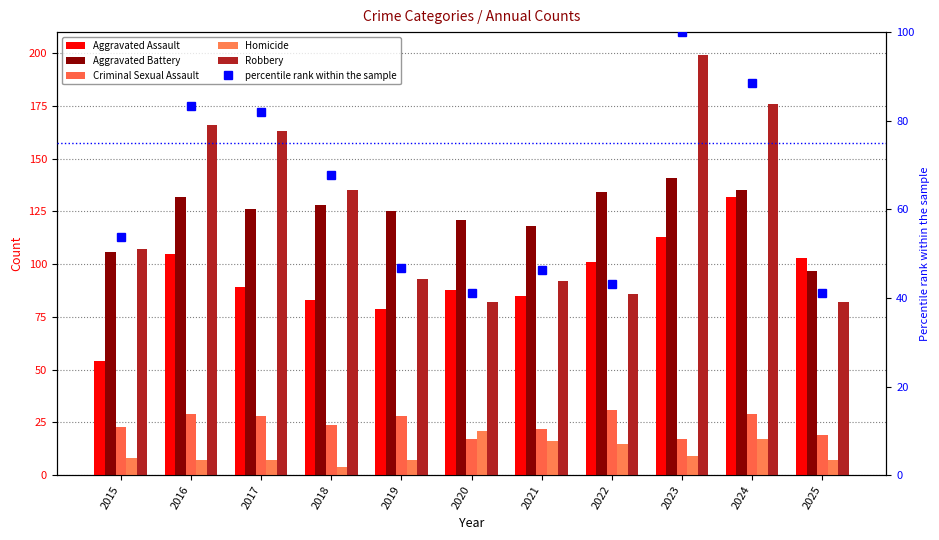

At which label is percentile rank within the sample closest to 70?

2018